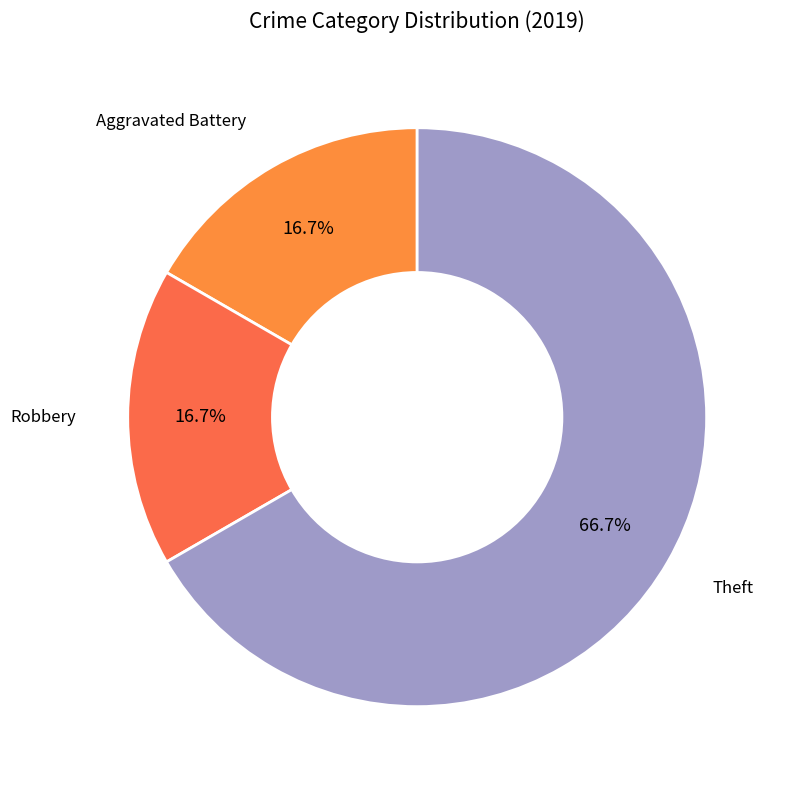

How many segments does this pie chart have?

3